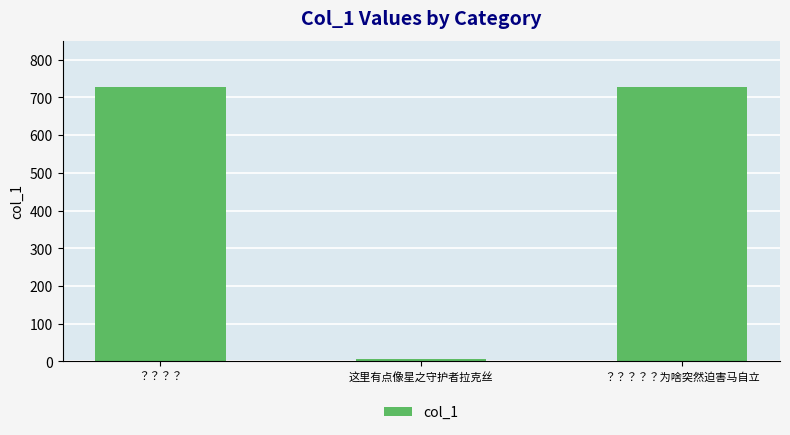

What is the value of the 3rd bar from the left?

728.2